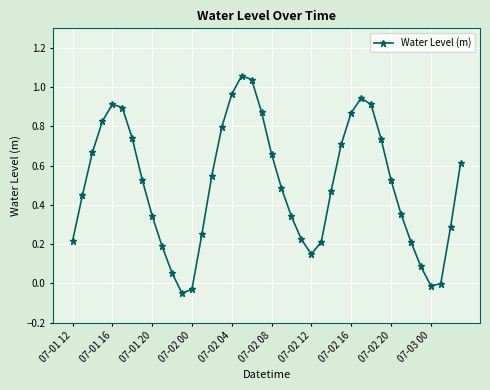

True or false: there are more than 1 points higher than both neighbors.

True